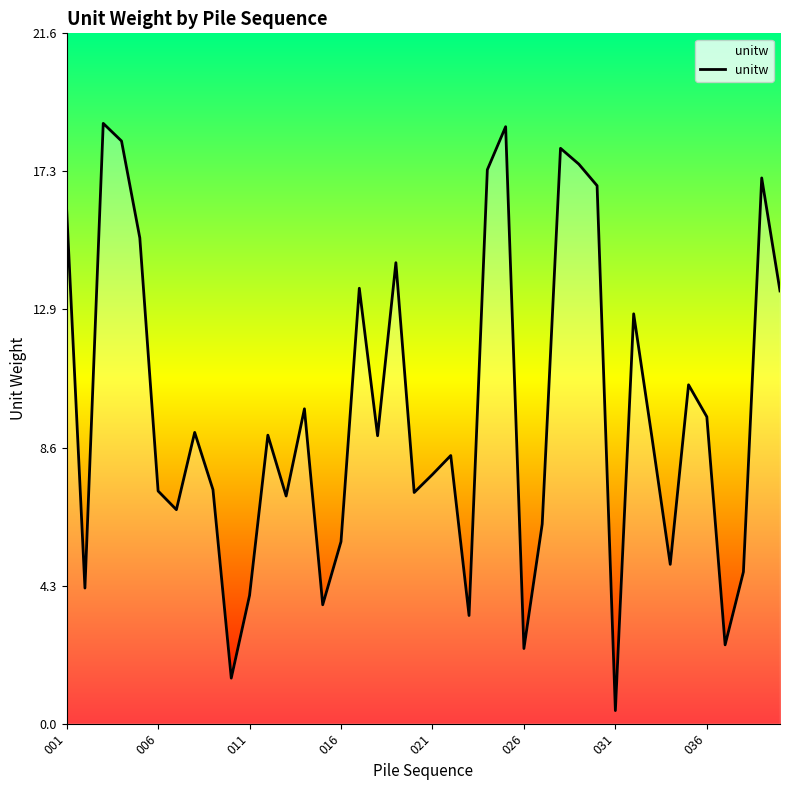

What is the maximum value shown in the chart?

18.8